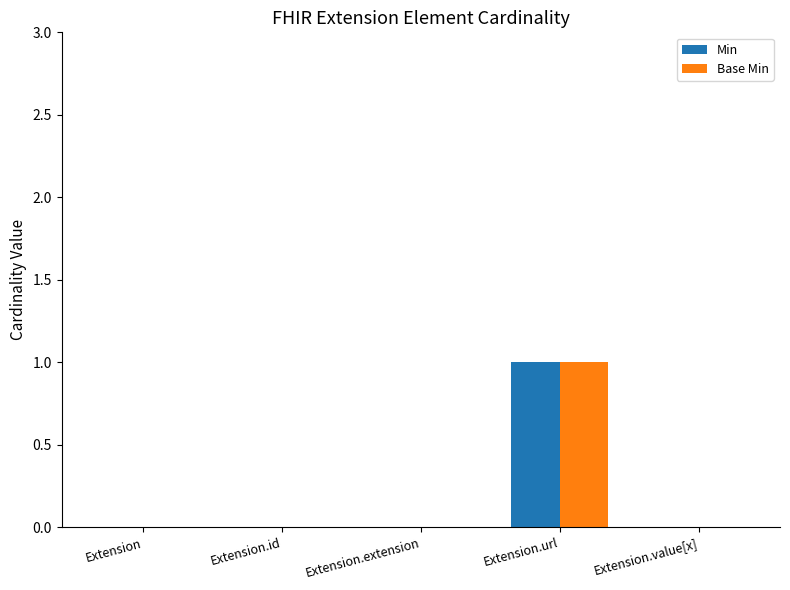

Are the bars grouped side by side (vs. stacked)?

Yes